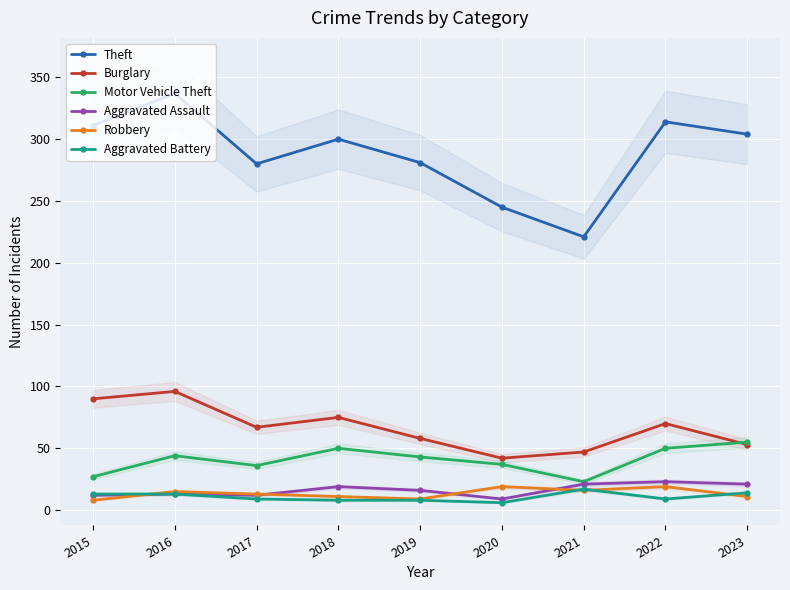

Between which two adjacent categories do Motor Vehicle Theft and Burglary first intersect?

2022 and 2023